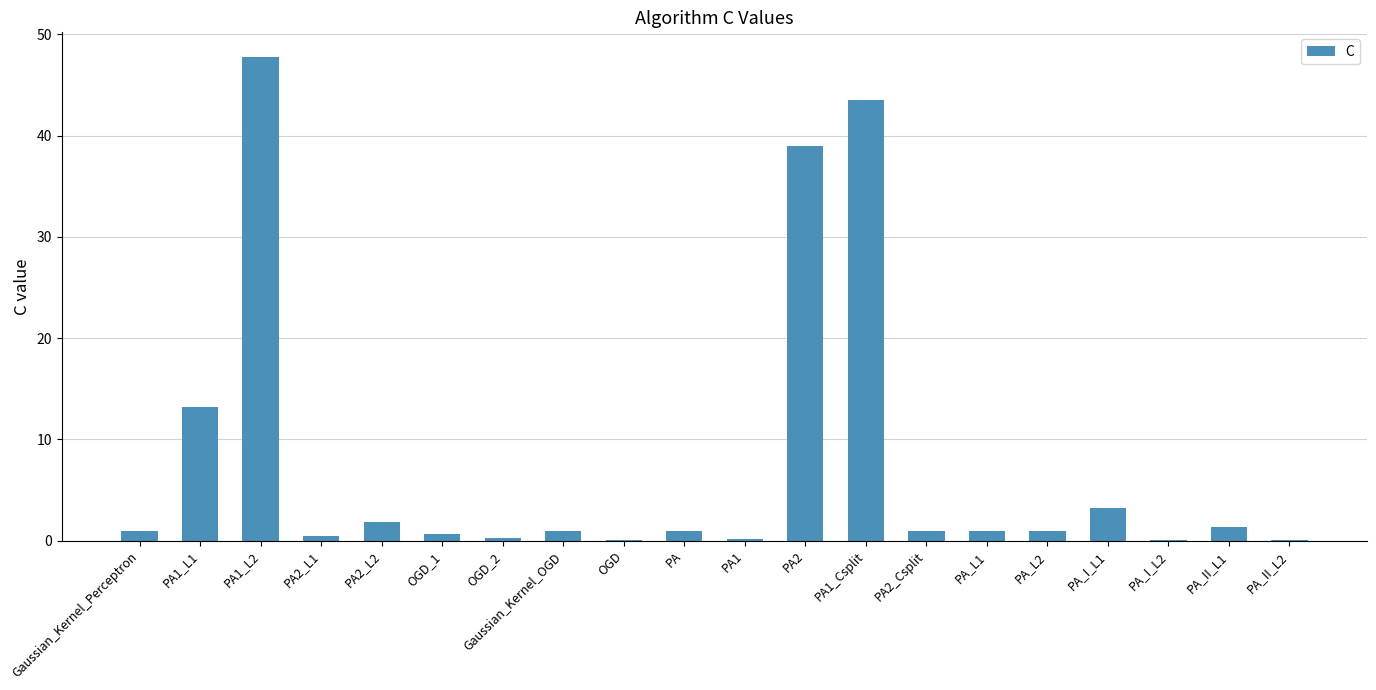

What is the maximum value shown in the chart?

47.8